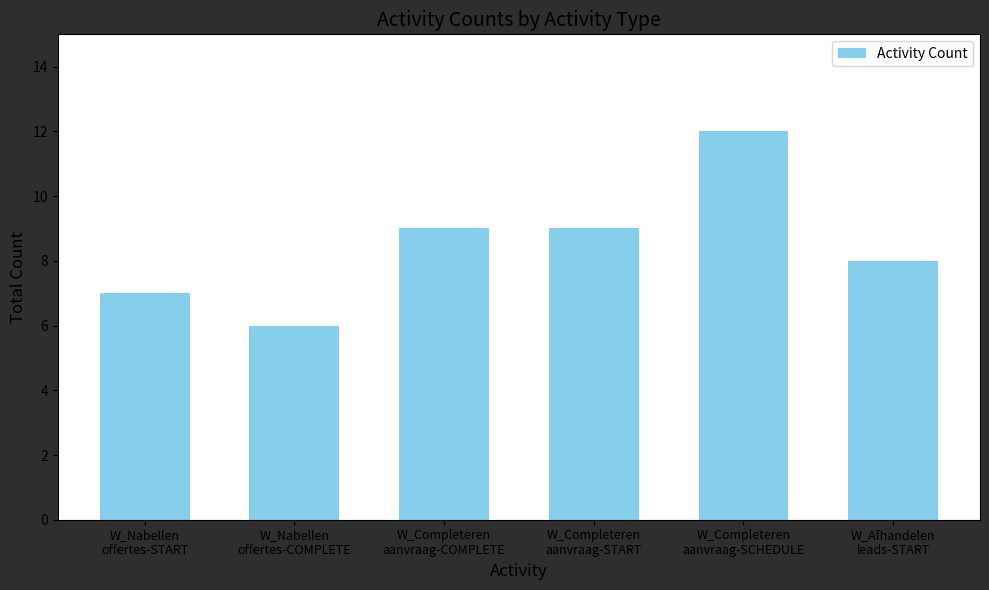

Which has a higher value, W_Nabellen
offertes-START or W_Nabellen
offertes-COMPLETE?

W_Nabellen
offertes-START